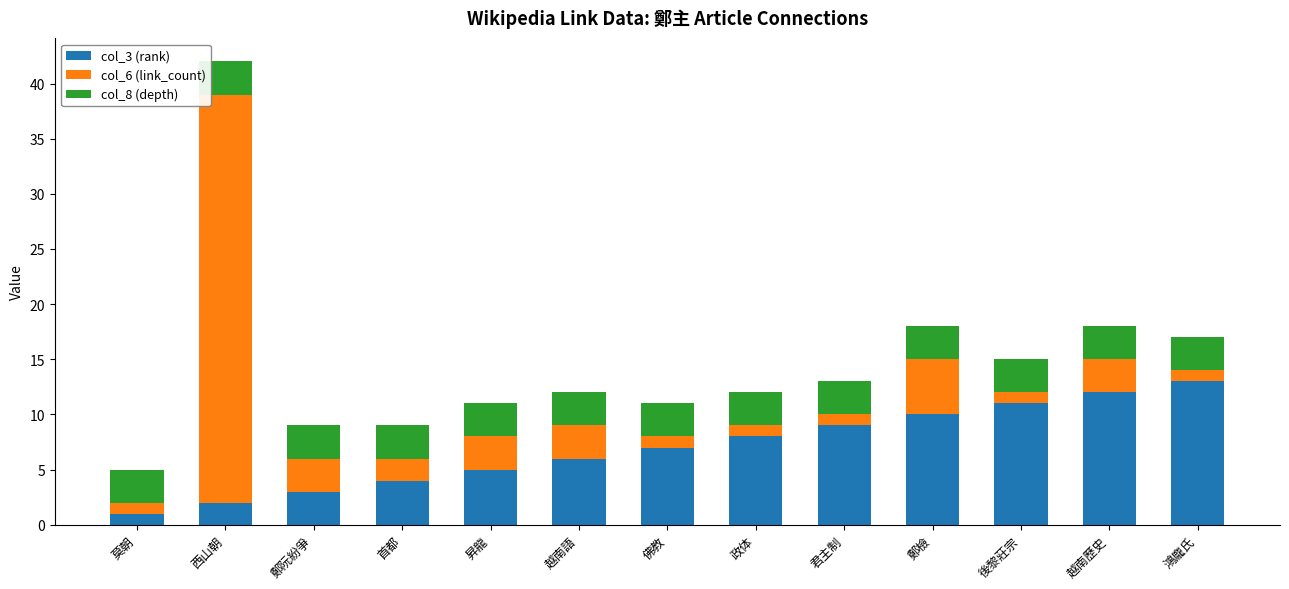

Rank the categories by col_3 (rank) value from highest to lowest.

鴻龐氏, 越南歷史, 後黎莊宗, 鄭檢, 君主制, 政体, 佛教, 越南語, 昇龍, 首都, 鄭阮紛爭, 西山朝, 莫朝